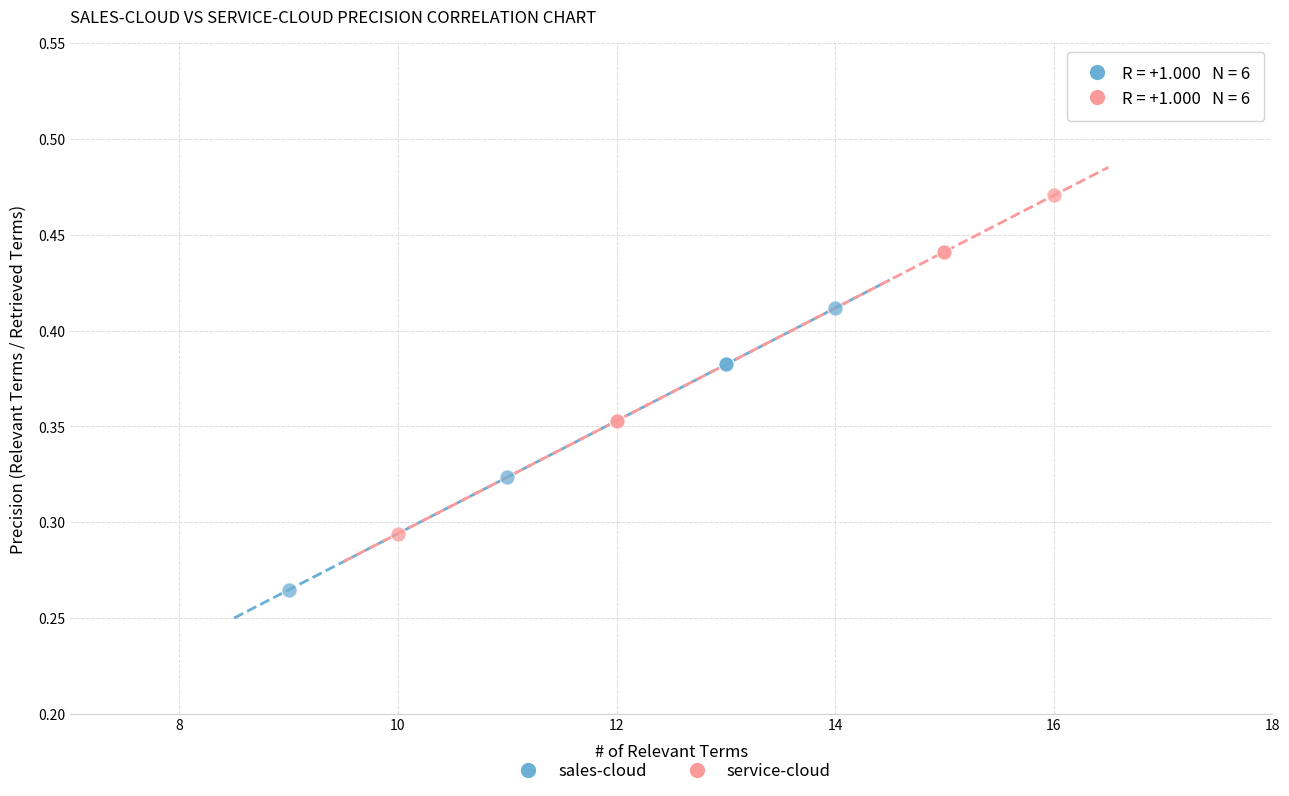

Which series has the widest spread of Y values?

service-cloud